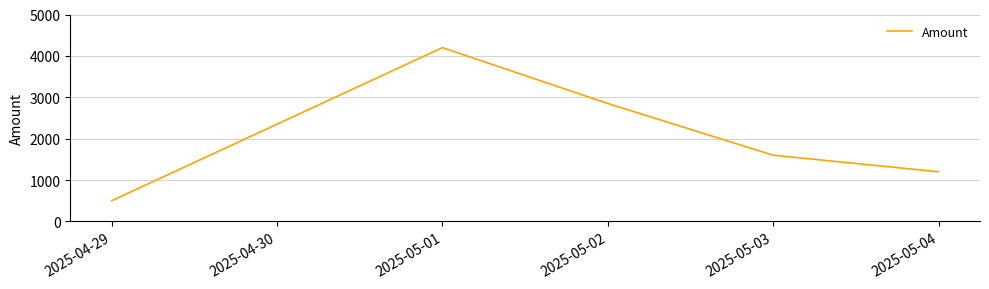

What is the difference between the maximum and minimum values?

3700